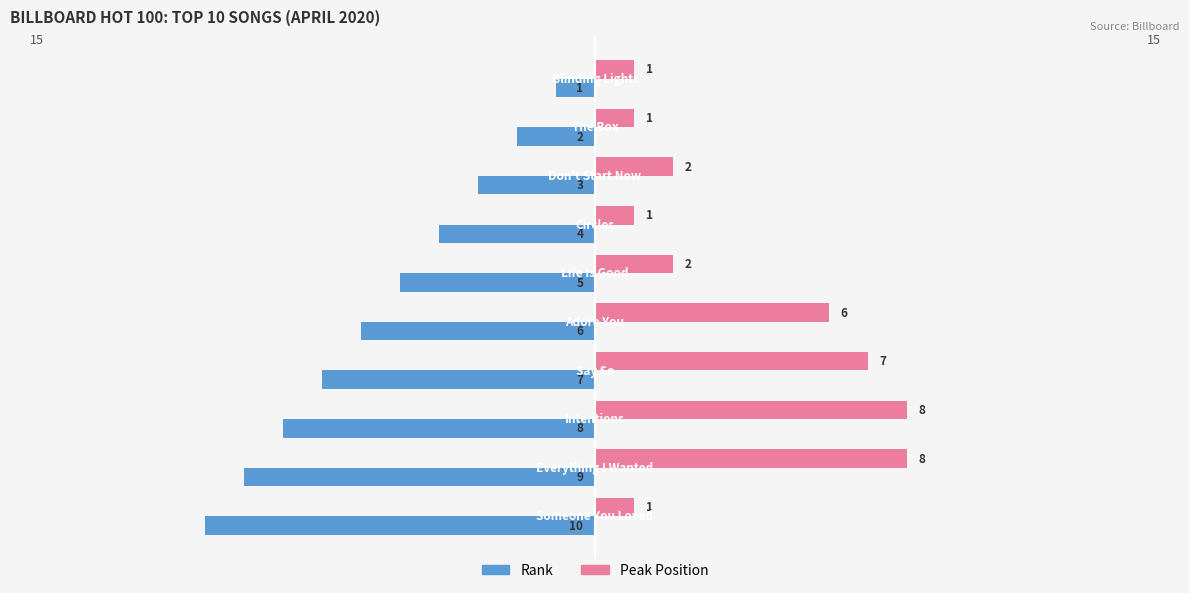

What is the average value of the Peak Position series?

4